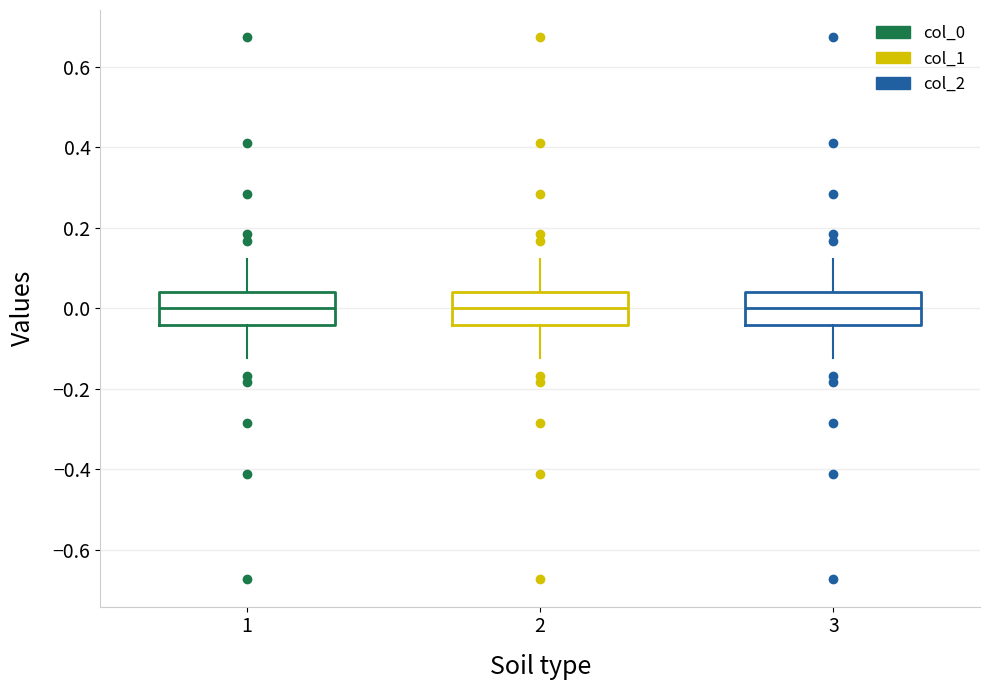

Reading left to right, transcribe this box plot: for each box, give where its median line is, the range the box spans, and where its two whiskers end, as read against the y-axis. The values are not printed on the chart, so give them approximately, as read against the axis.

1: median 0.00, box -0.04 to 0.04, whiskers -0.12 to 0.12
2: median 0.00, box -0.04 to 0.04, whiskers -0.12 to 0.12
3: median 0.00, box -0.04 to 0.04, whiskers -0.12 to 0.12